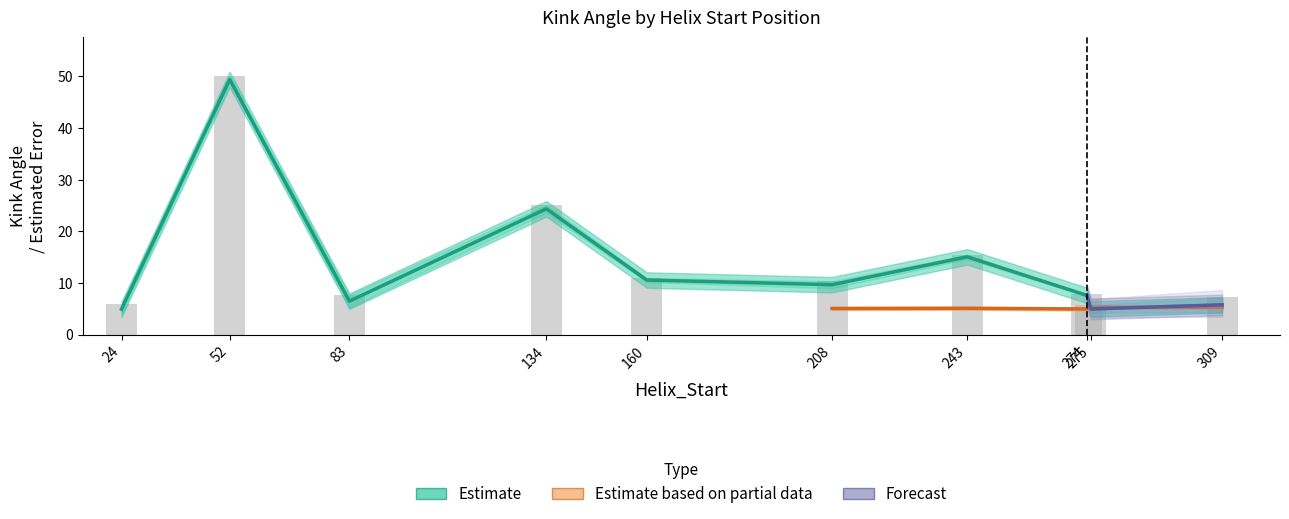

At which label is Kink_Angle_A closest to 27?

134